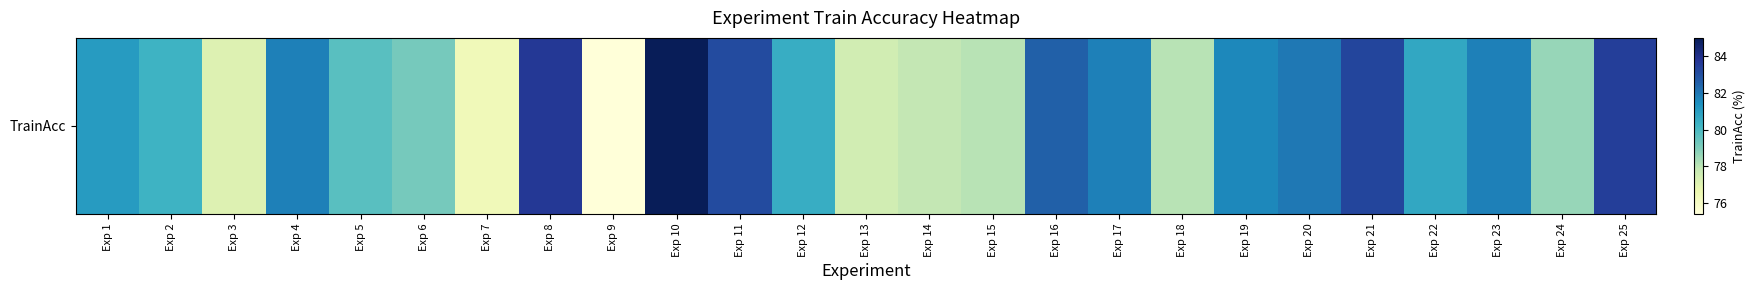

Rank the categories by value from lowest to highest.

Exp 9, Exp 7, Exp 3, Exp 13, Exp 14, Exp 15, Exp 18, Exp 24, Exp 6, Exp 5, Exp 2, Exp 12, Exp 22, Exp 1, Exp 19, Exp 4, Exp 17, Exp 23, Exp 20, Exp 16, Exp 11, Exp 21, Exp 25, Exp 8, Exp 10